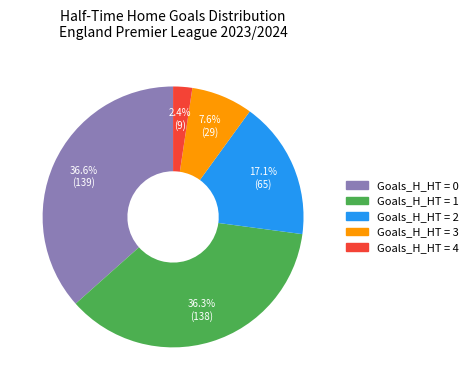

Does any single category account for the majority?

No